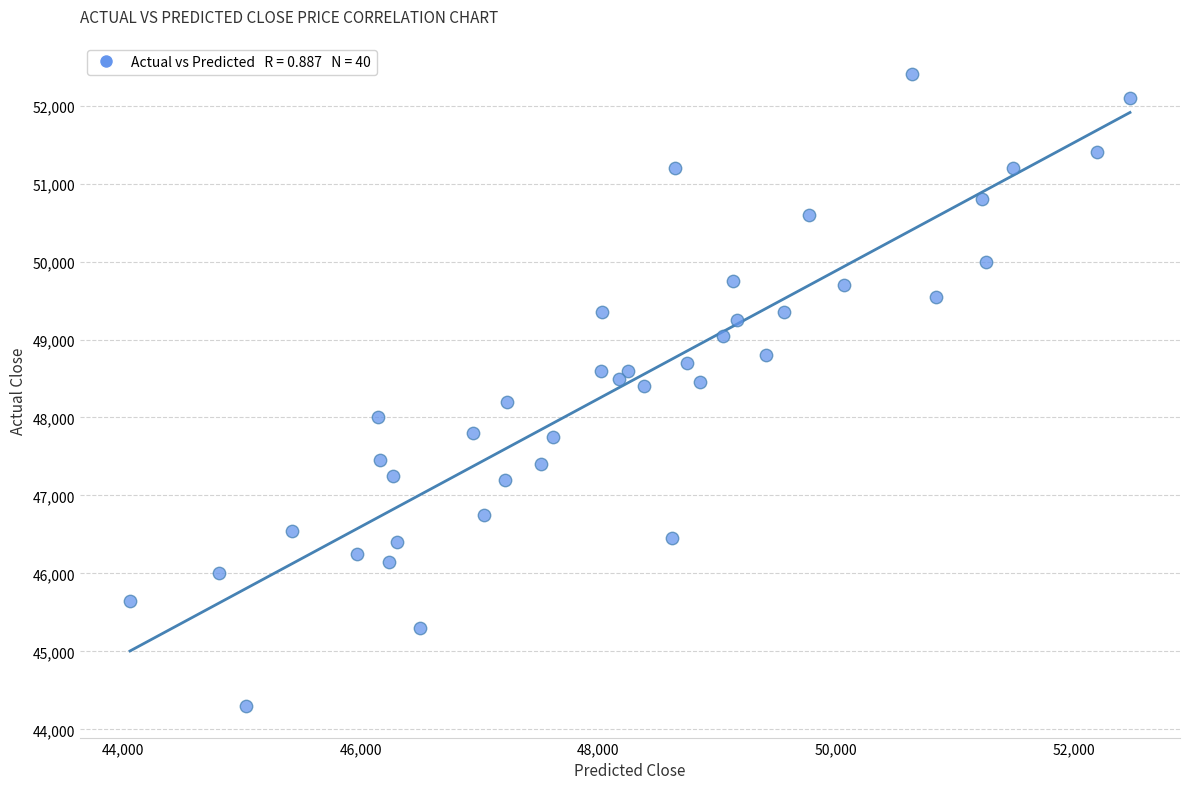

What is the range of Y values (max minus min)?

8100.0